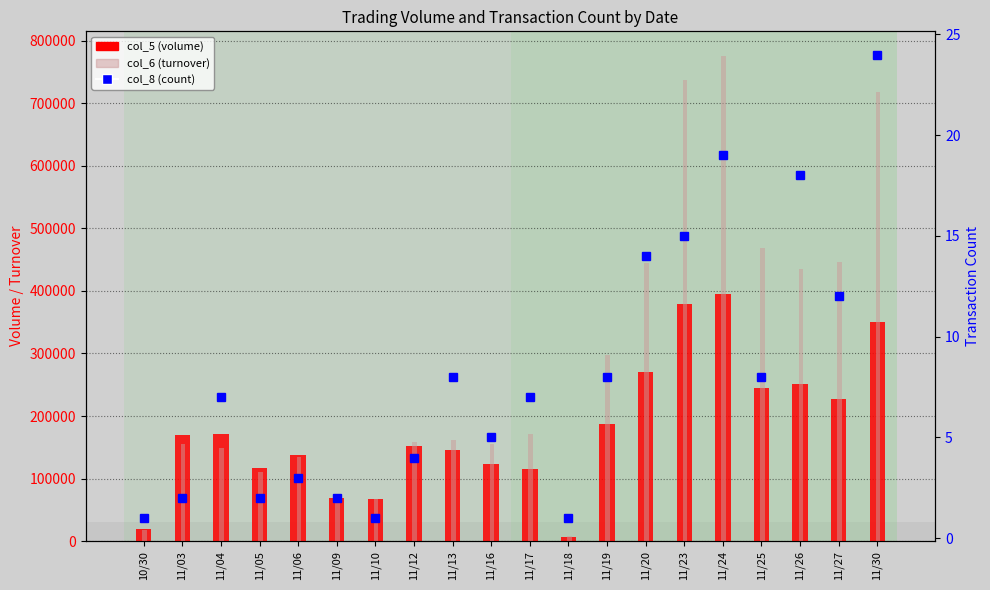

Reading right to left, transcribe all the data shown in this chart.

col_5 (volume): 350000	228000	251000	245000	395000	379000	271000	187000	6000	116000	123000	146000	152000	68000	69000	138000	117000	171000	170000	20000
col_6 (turnover): 717270	446800	435140	468130	776190	737220	445020	297700	8940	171120	155470	160920	159050	66640	69690	133860	111150	149040	155100	17600
col_8 (count): 24	12	18	8	19	15	14	8	1	7	5	8	4	1	2	3	2	7	2	1